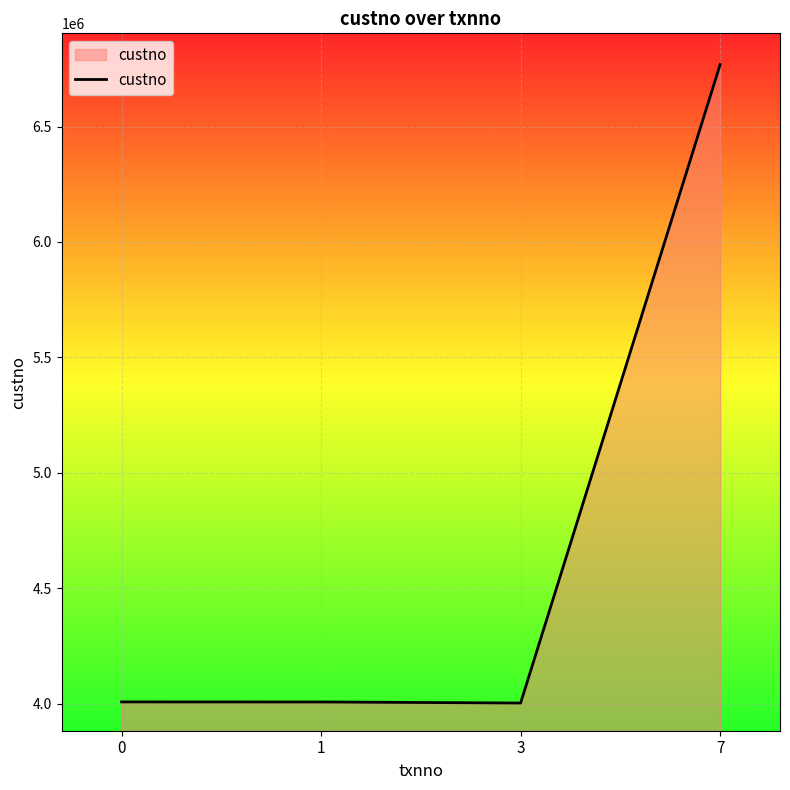

What is the average value?

4696164